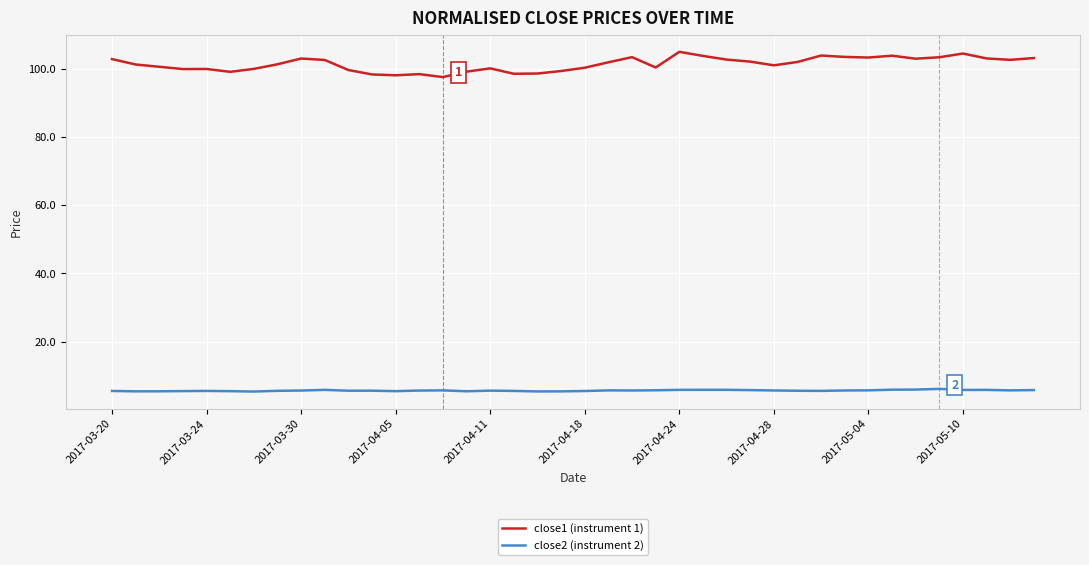

True or false: close2 (instrument 2) has more than 1 interior local peaks.

True